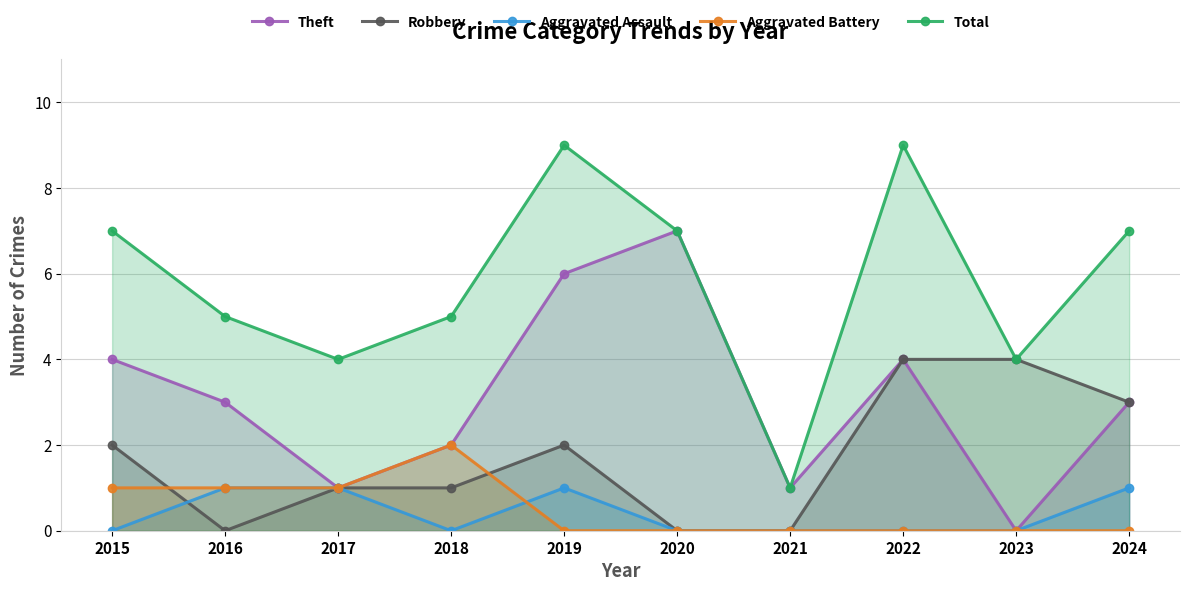

Is it true that Aggravated Battery equals -1 at 2019?

False